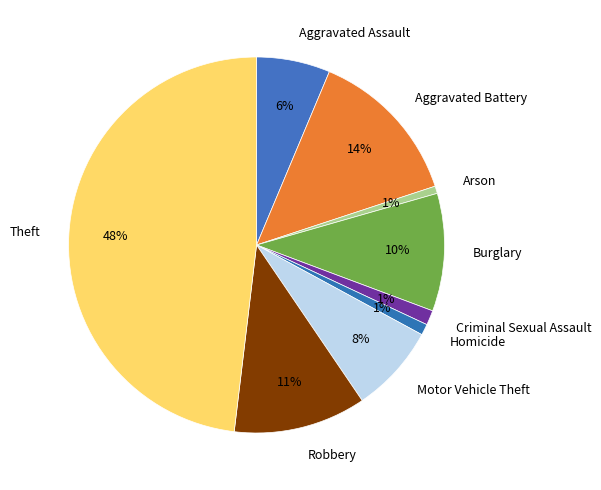

Combined, do Aggravated Assault and Theft account for over 50%?

Yes